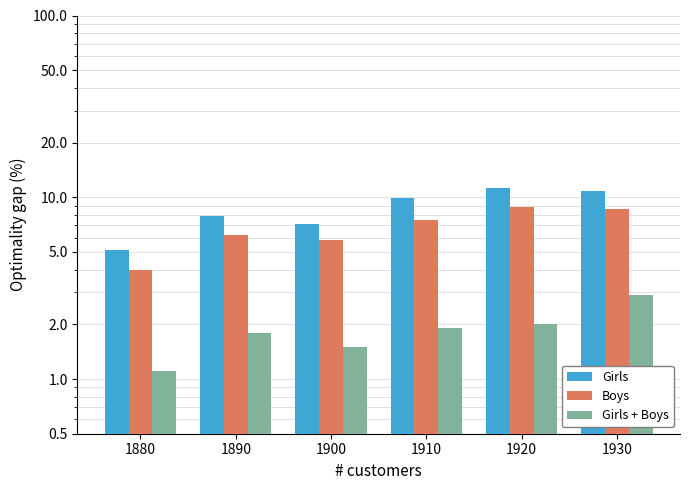

Reading left to right, what are all the values shown in this chart?

Girls: 5.1	7.9	7.1	9.9	11.3	10.8
Boys: 4.0	6.2	5.8	7.5	8.8	8.6
Girls + Boys: 1.1	1.8	1.5	1.9	2.0	2.9